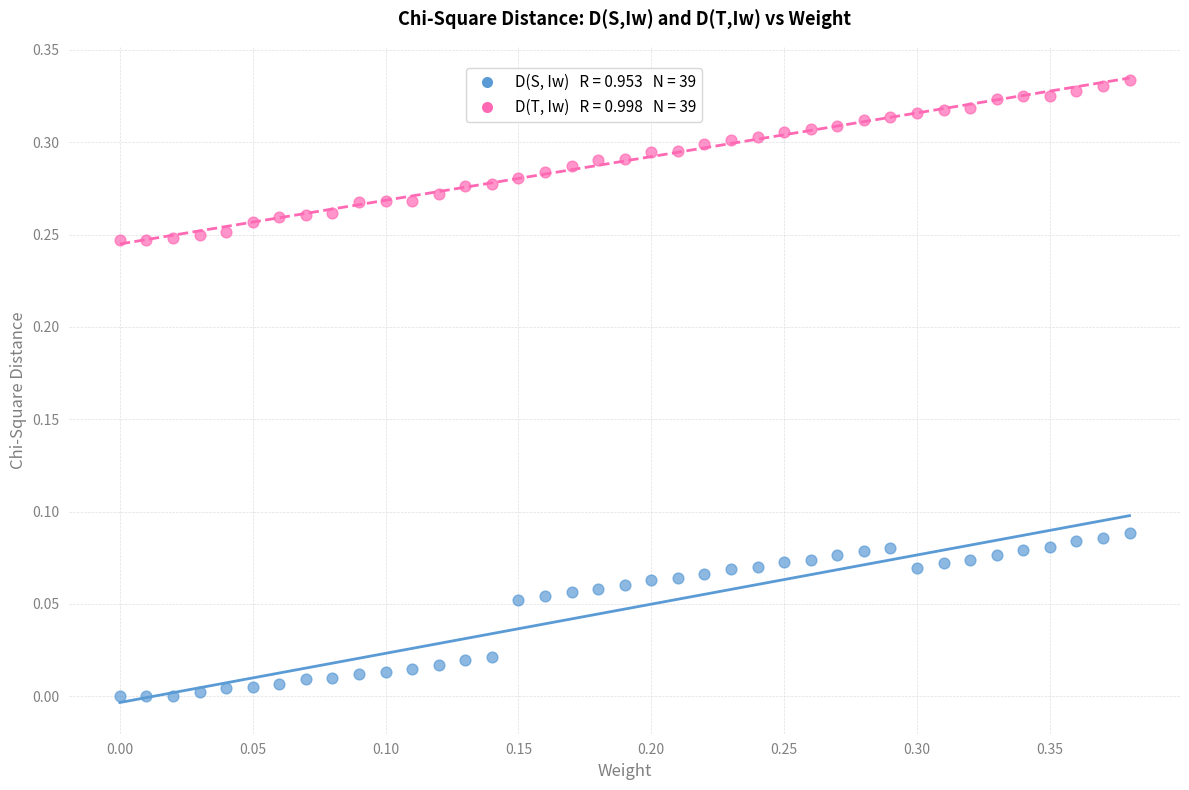

Across all data points, what is the range of X values (max minus min)?

0.4